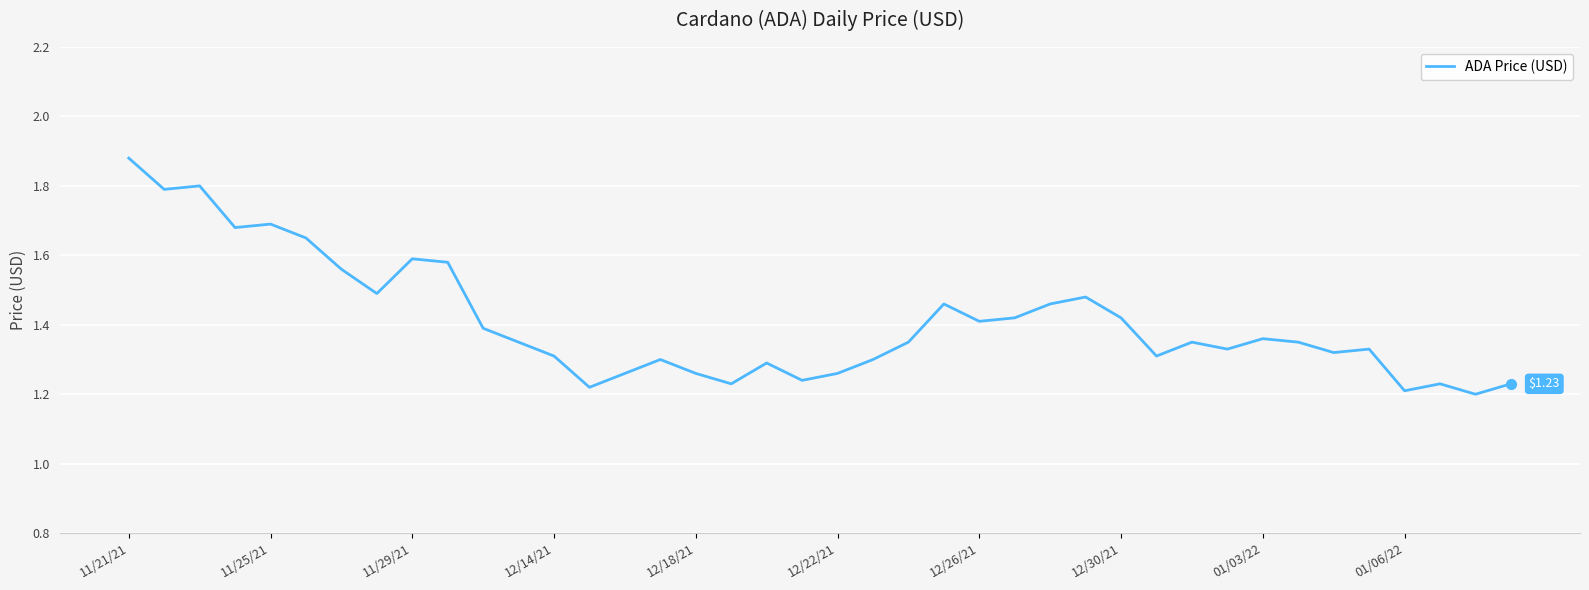

What is the difference between the maximum and minimum values?

0.7